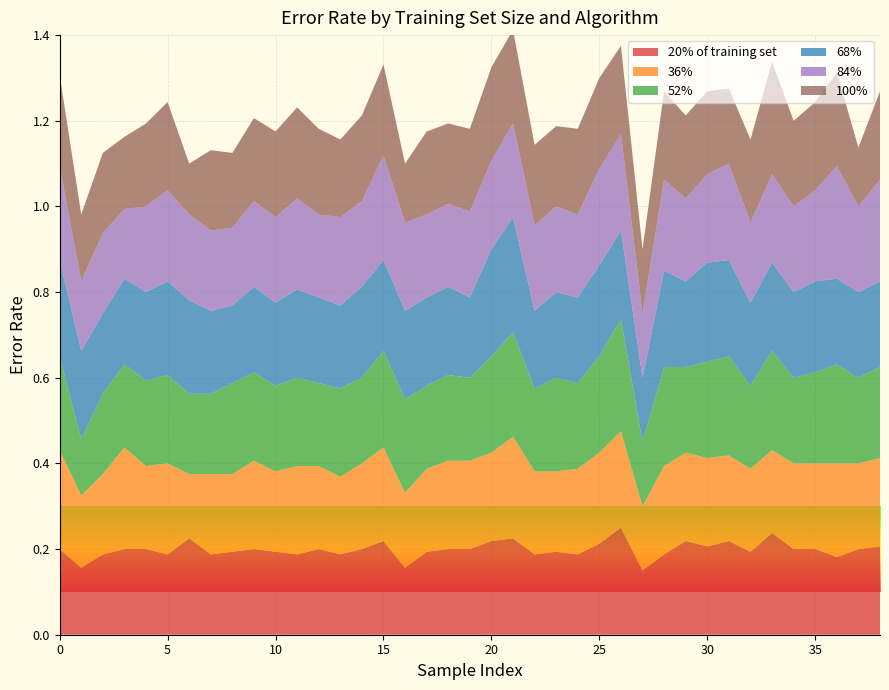

Reading right to left, what are all the values shown in this chart?

20% of training set: 0.2	0.2	0.2	0.2	0.2	0.2	0.2	0.2	0.2	0.2	0.2	0.1	0.2	0.2	0.2	0.2	0.2	0.2	0.2	0.2	0.2	0.2	0.2	0.2	0.2	0.2	0.2	0.2	0.2	0.2	0.2	0.2	0.2	0.2	0.2	0.2	0.2	0.2	0.2
36%: 0.2	0.2	0.2	0.2	0.2	0.2	0.2	0.2	0.2	0.2	0.2	0.1	0.2	0.2	0.2	0.2	0.2	0.2	0.2	0.2	0.2	0.2	0.2	0.2	0.2	0.2	0.2	0.2	0.2	0.2	0.2	0.2	0.1	0.2	0.2	0.2	0.2	0.2	0.2
52%: 0.2	0.2	0.2	0.2	0.2	0.2	0.2	0.2	0.2	0.2	0.2	0.1	0.3	0.2	0.2	0.2	0.2	0.2	0.2	0.2	0.2	0.2	0.2	0.2	0.2	0.2	0.2	0.2	0.2	0.2	0.2	0.2	0.2	0.2	0.2	0.2	0.2	0.1	0.2
68%: 0.2	0.2	0.2	0.2	0.2	0.2	0.2	0.2	0.2	0.2	0.2	0.1	0.2	0.2	0.2	0.2	0.2	0.3	0.2	0.2	0.2	0.2	0.2	0.2	0.2	0.2	0.2	0.2	0.2	0.2	0.2	0.2	0.2	0.2	0.2	0.2	0.2	0.2	0.2
84%: 0.2	0.2	0.3	0.2	0.2	0.2	0.2	0.2	0.2	0.2	0.2	0.1	0.2	0.2	0.2	0.2	0.2	0.2	0.2	0.2	0.2	0.2	0.2	0.2	0.2	0.2	0.2	0.2	0.2	0.2	0.2	0.2	0.2	0.2	0.2	0.2	0.2	0.2	0.2
100%: 0.2	0.1	0.2	0.2	0.2	0.3	0.2	0.2	0.2	0.2	0.2	0.1	0.2	0.2	0.2	0.2	0.2	0.2	0.2	0.2	0.2	0.2	0.1	0.2	0.2	0.2	0.2	0.2	0.2	0.2	0.2	0.2	0.1	0.2	0.2	0.2	0.2	0.2	0.2